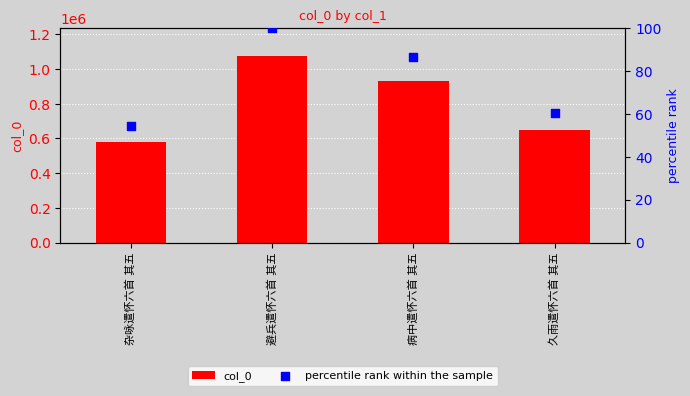

Is the value of col_0 at 病中遣怀六首 其五 greater than the value of percentile rank within the sample at 病中遣怀六首 其五?

Yes